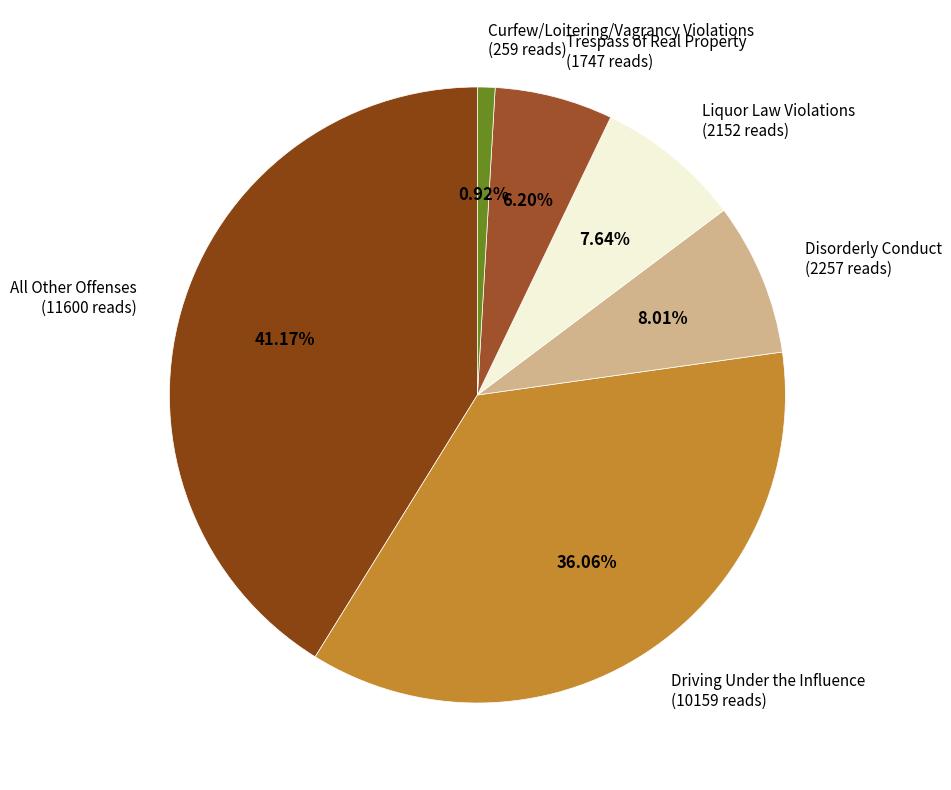

Does any single category account for the majority?

No